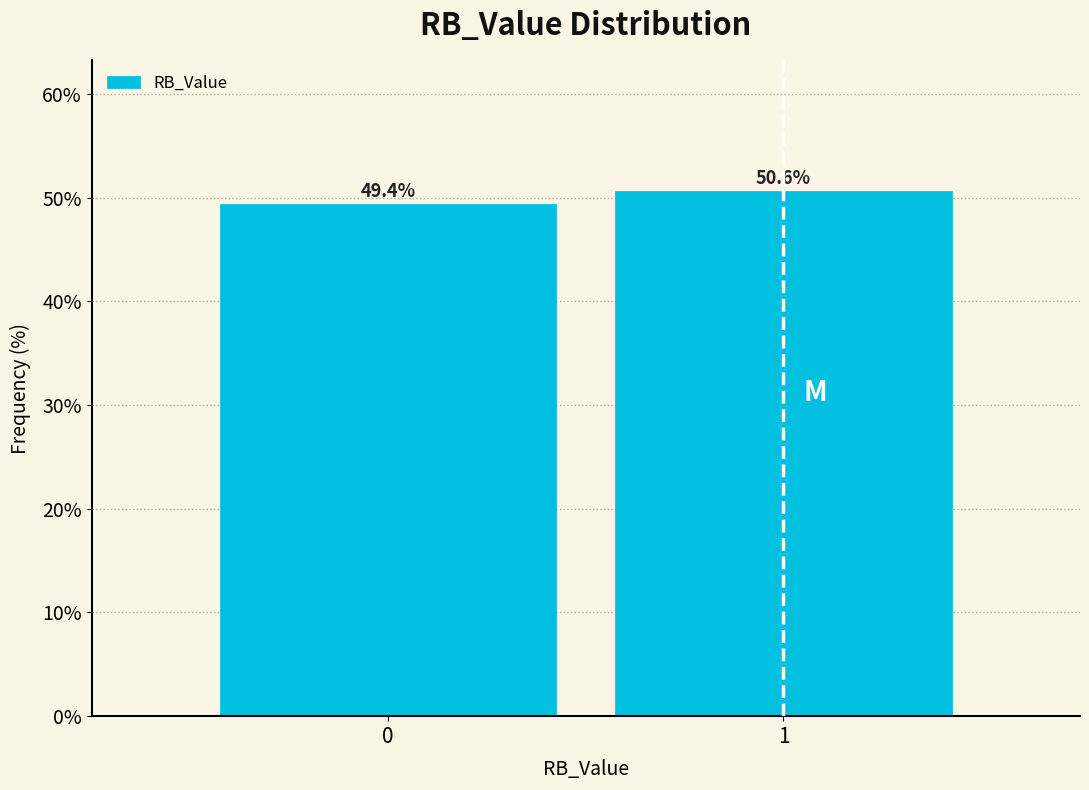

Reading left to right, list all the values displayed in this chart.

0=49.4	1=50.6